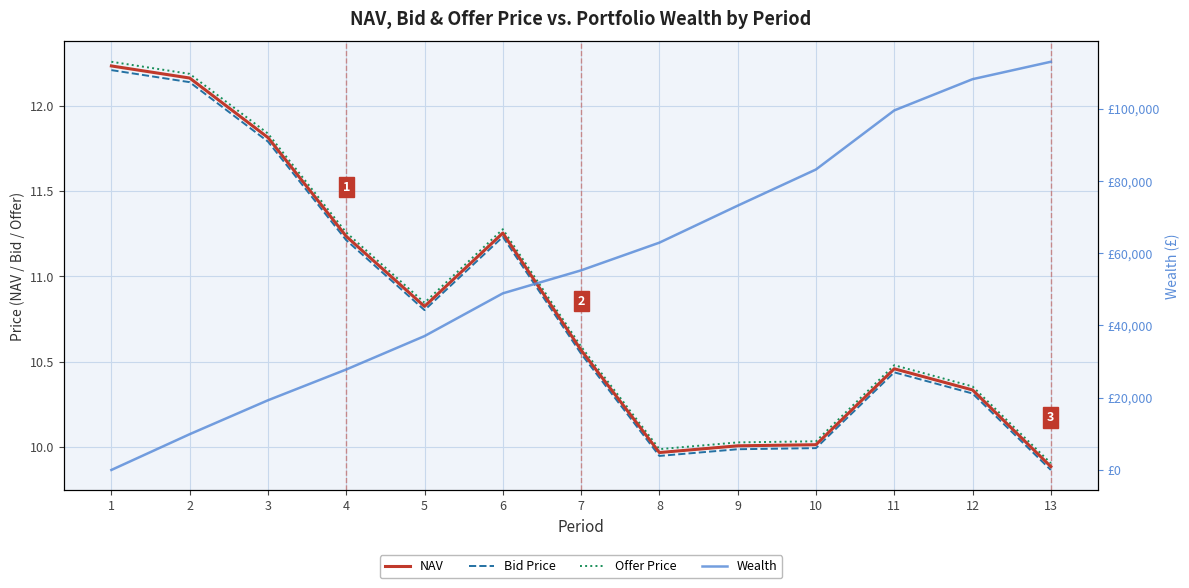

Rank the series by their maximum value, from highest to lowest.

Wealth, Offer Price, NAV, Bid Price